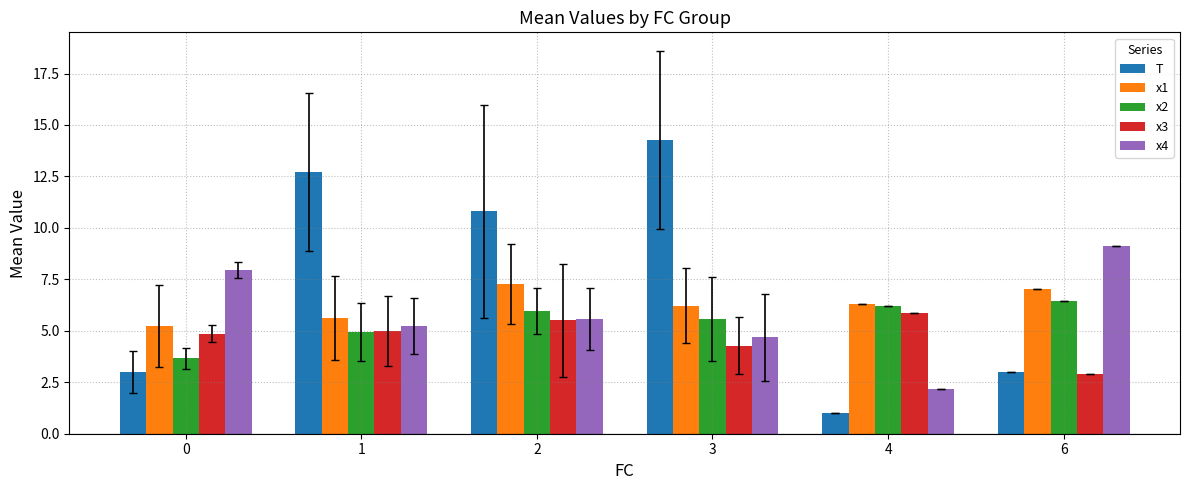

Count the number of data series in this chart.

5